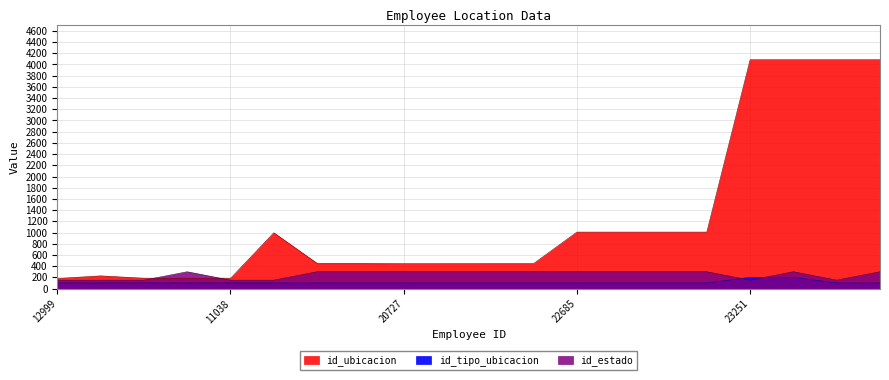

Which series has the largest total across all categories?

id_ubicacion